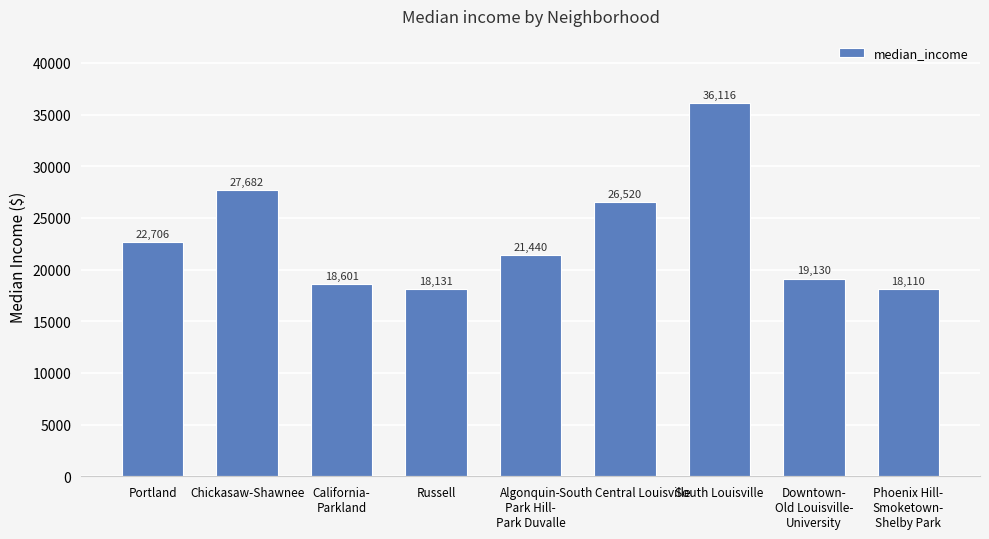

Reading left to right, what are all the values shown in this chart?

Portland=22706	Chickasaw-Shawnee=27682	California-
Parkland=18601	Russell=18131	Algonquin-
Park Hill-
Park Duvalle=21440	South Central Louisville=26520	South Louisville=36116	Downtown-
Old Louisville-
University=19130	Phoenix Hill-
Smoketown-
Shelby Park=18110